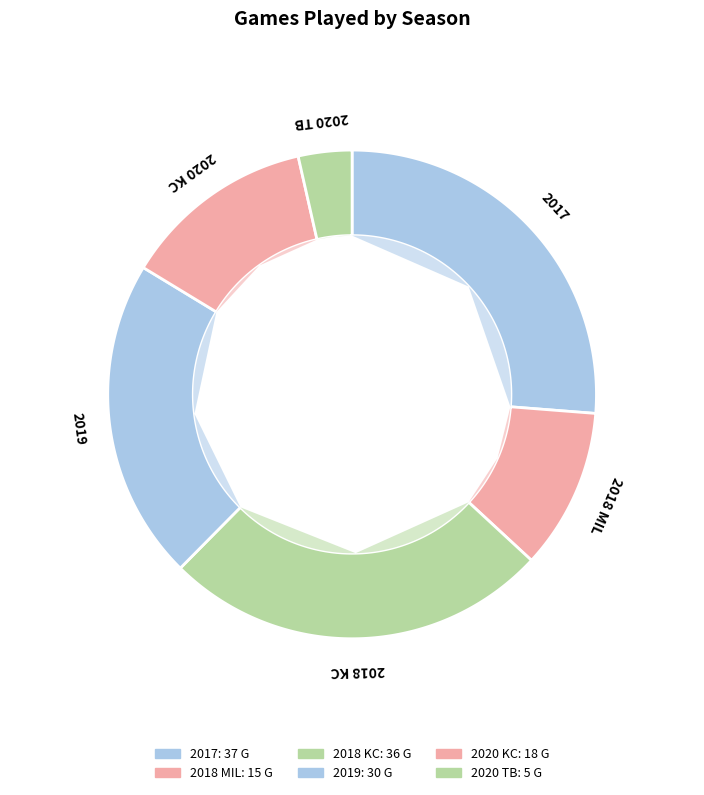

Combined, do 2017 and 2020 TB account for over 50%?

No